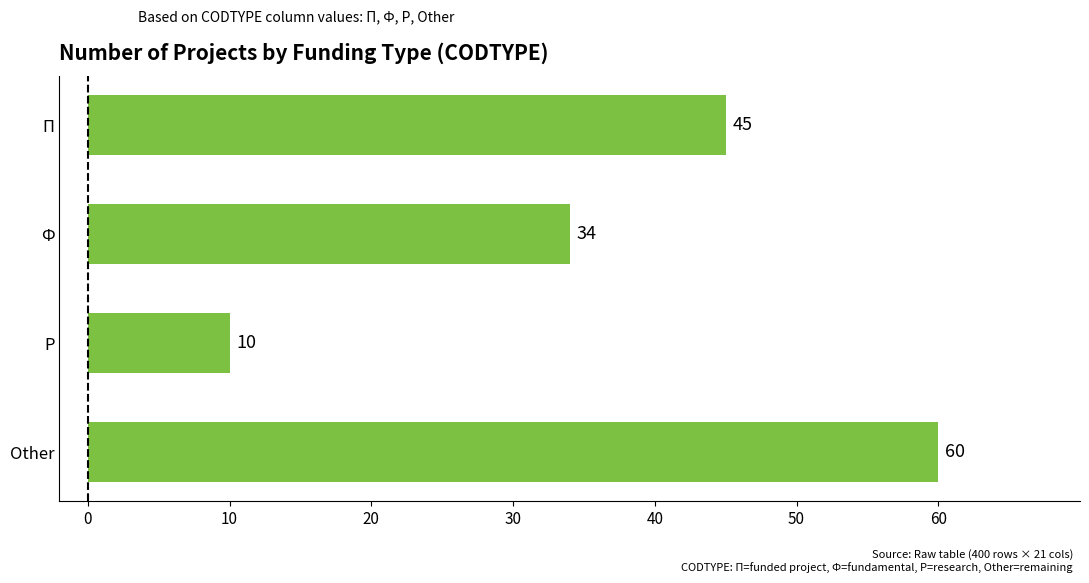

What is the maximum value shown in the chart?

60